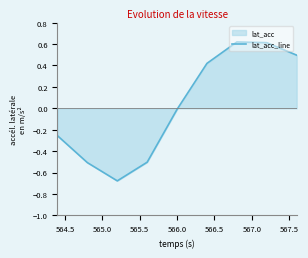

True or false: the data has more than 2 interior local peaks.

False